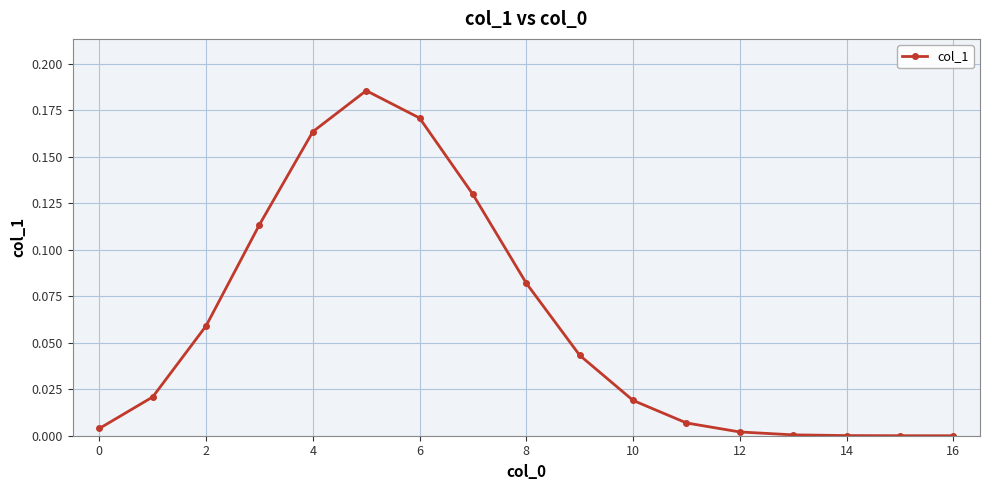

True or false: there are more than 0 points higher than both neighbors.

True